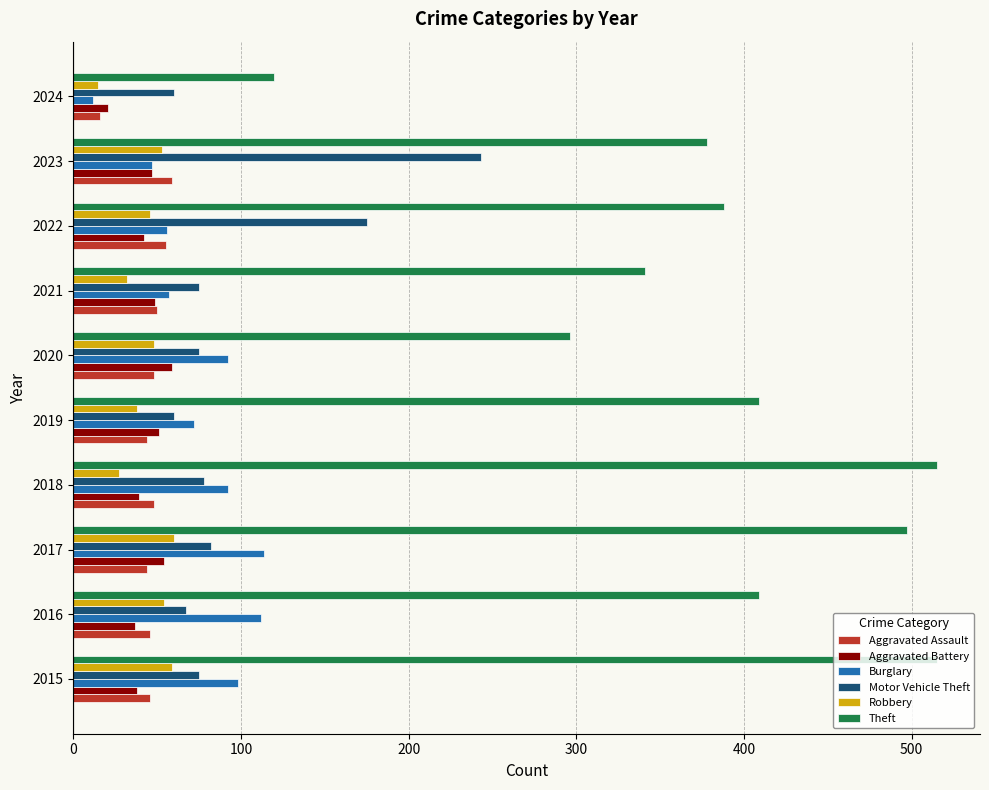

What is the lowest value of the Robbery series?

15